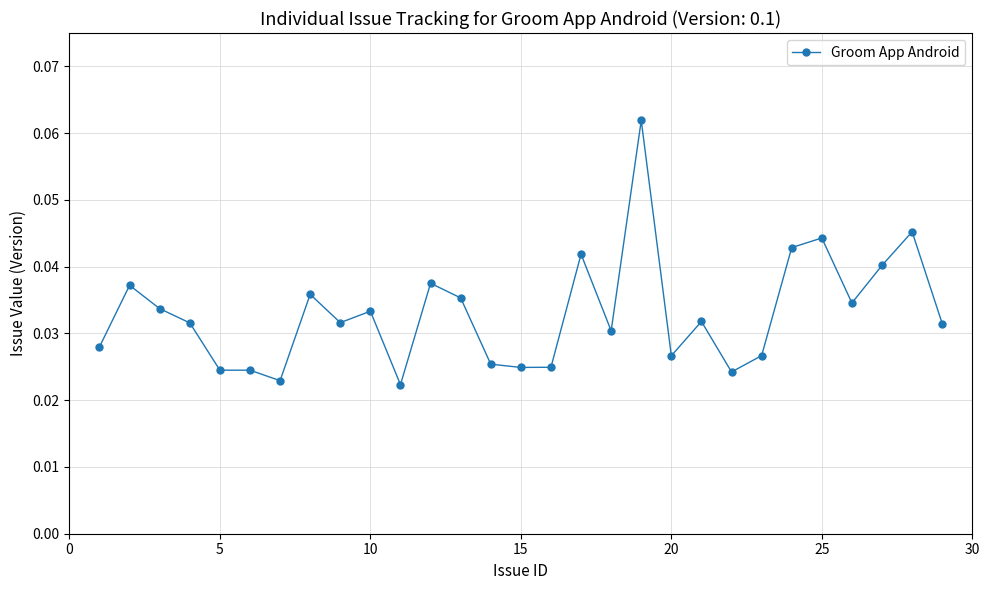

What is the sum of all values?

1.0